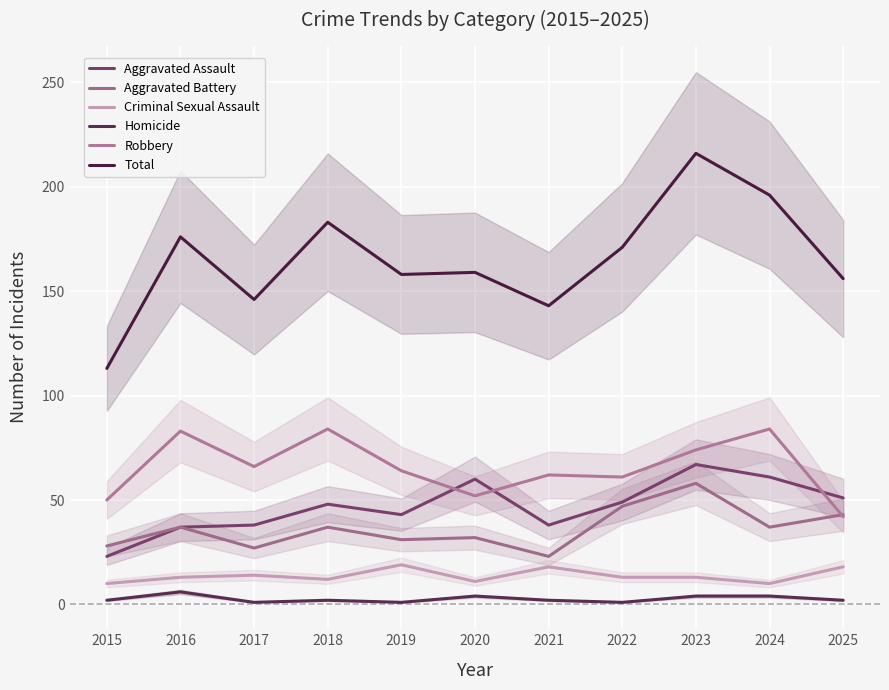

What is the value of the Total point at the 11th from the left?

156